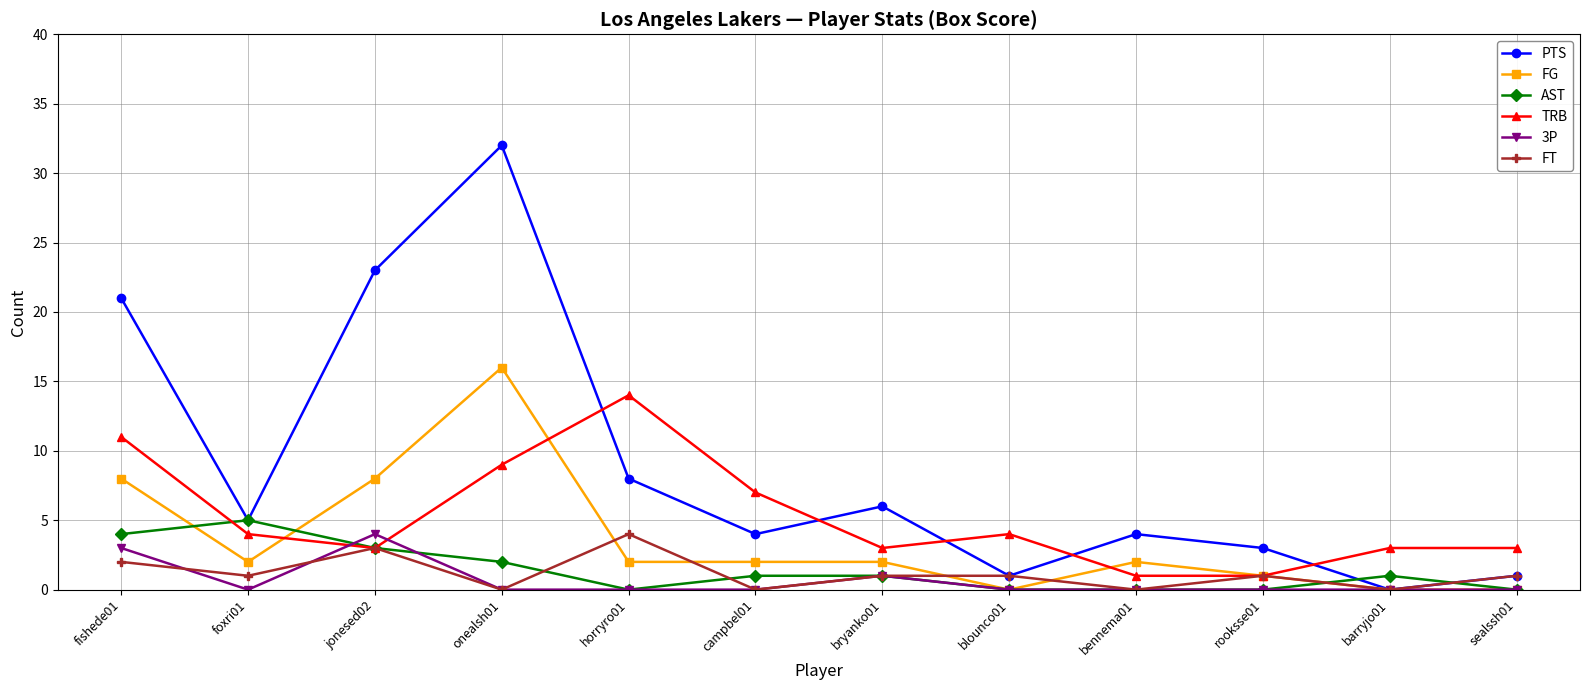

Does the chart have visible grid lines?

Yes